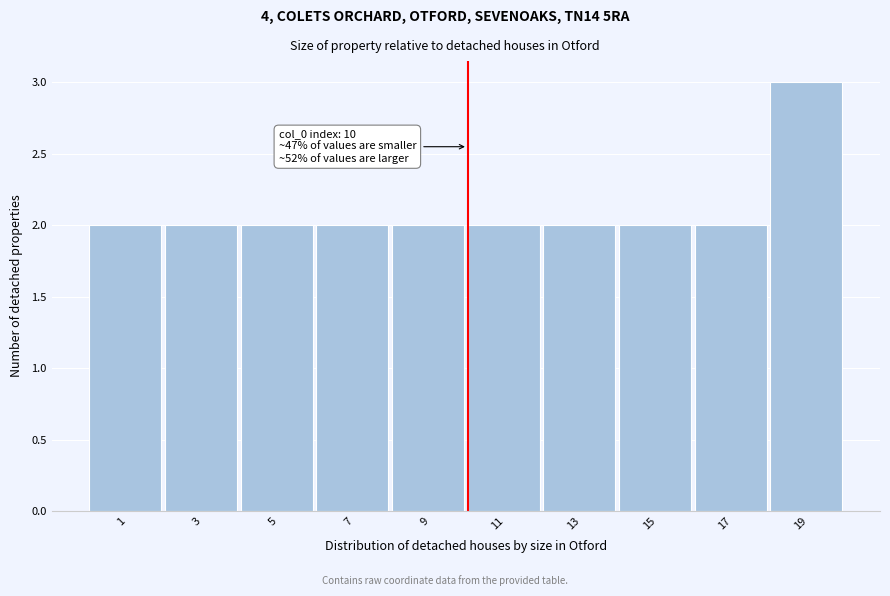

Which range on the x-axis has the tallest bar?

18 to 20